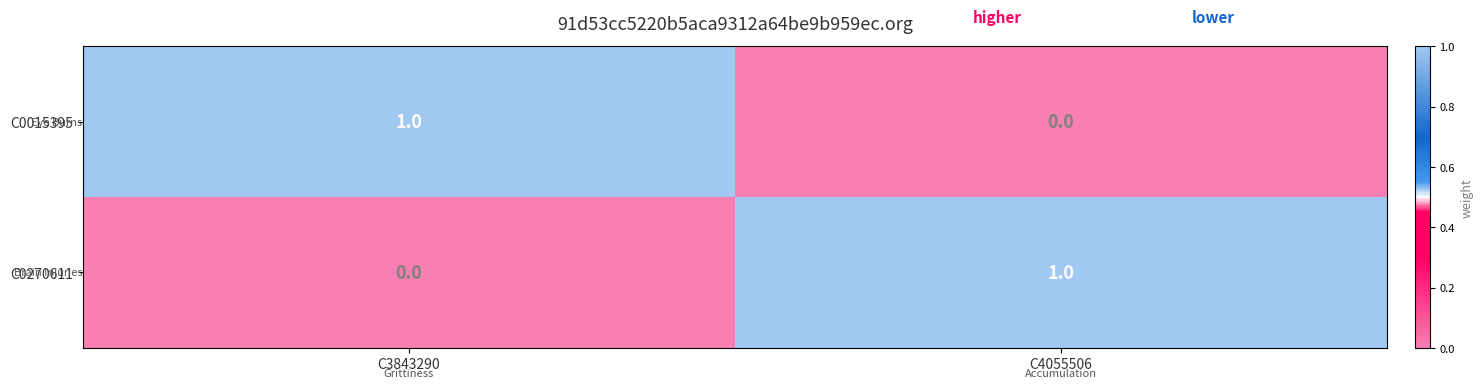

The value of C0270611 at C4055506 is 1. True or false?

True